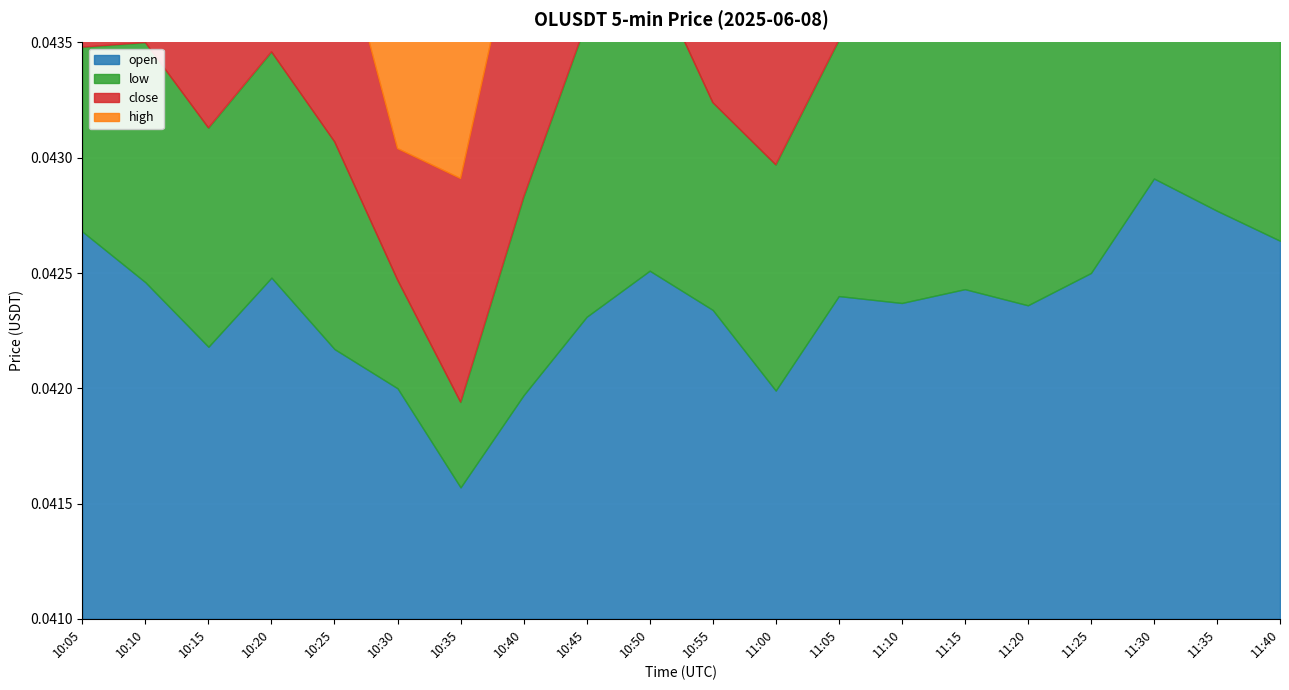

Is it true that close equals 0.1 at 10:50?

False